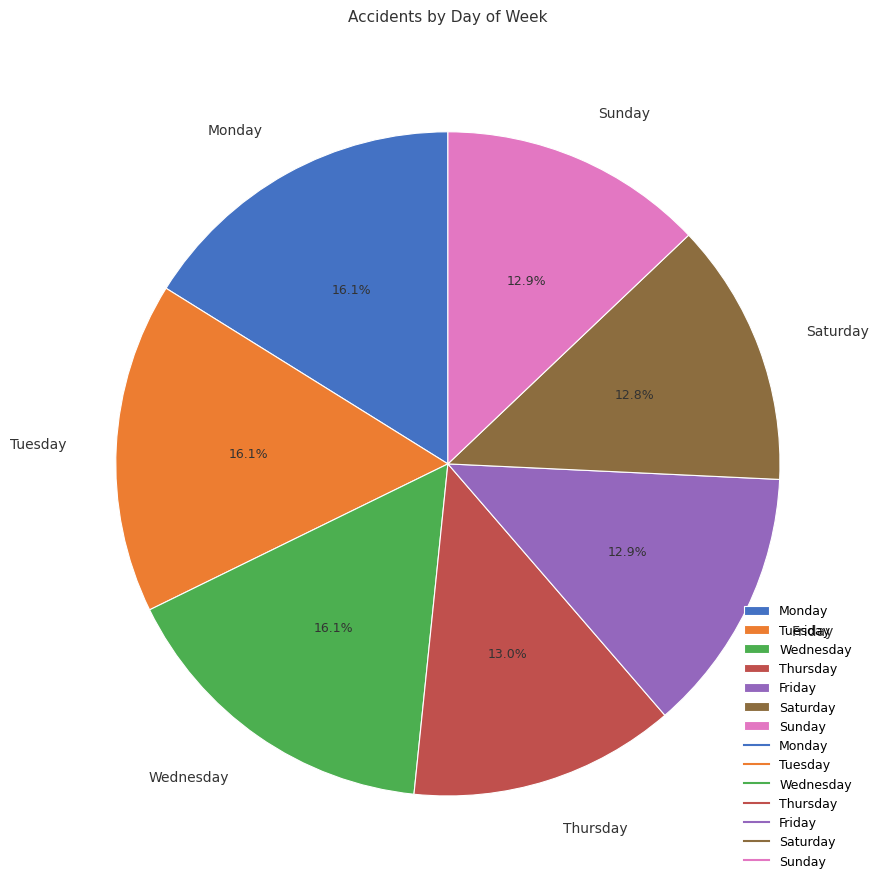

How much of the chart is everything except Monday?

83.9%